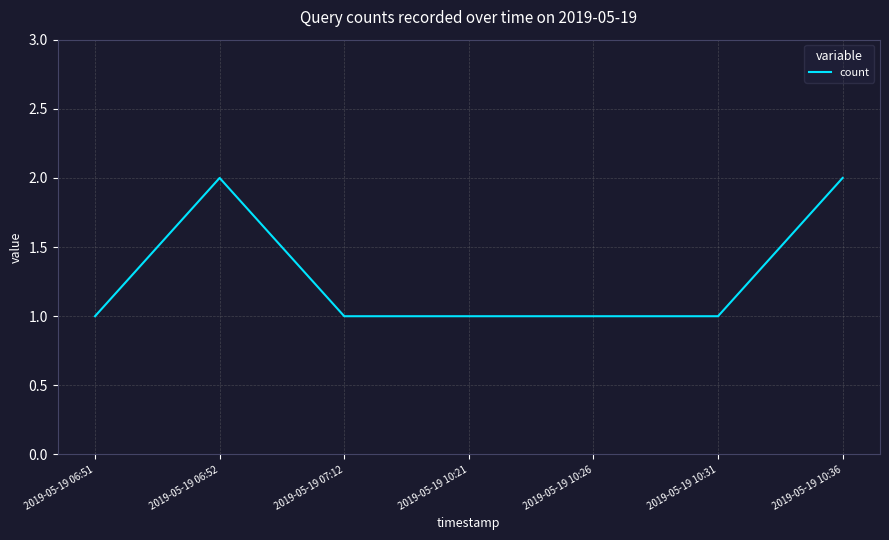

True or false: the data shows 3 at 2019-05-19 10:36.

False